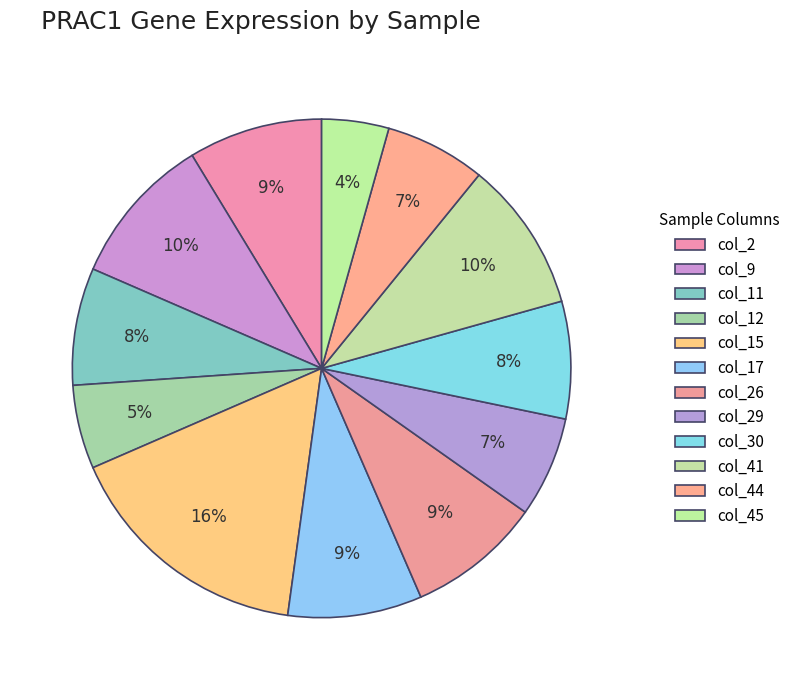

To the nearest percent, what is the difference between the col_41 and col_29 slice percentages?

3%